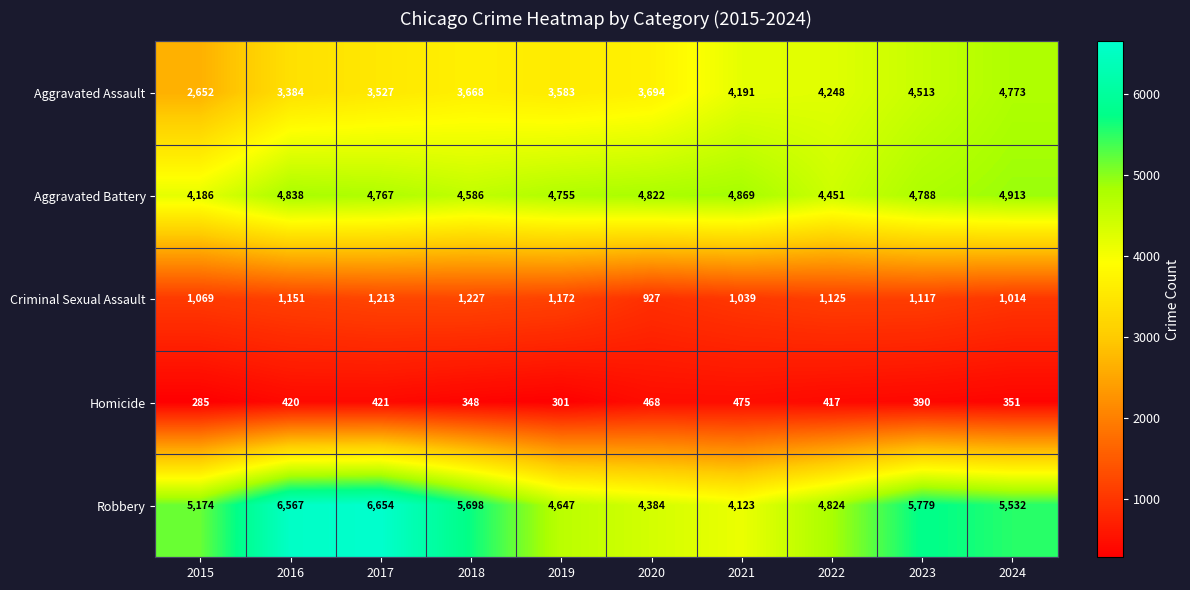

Count the number of categories in the chart.

10